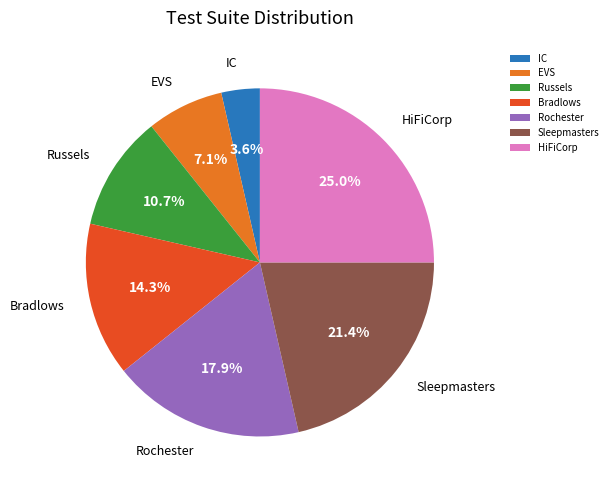

To the nearest percent, what is the average slice percentage?

14%